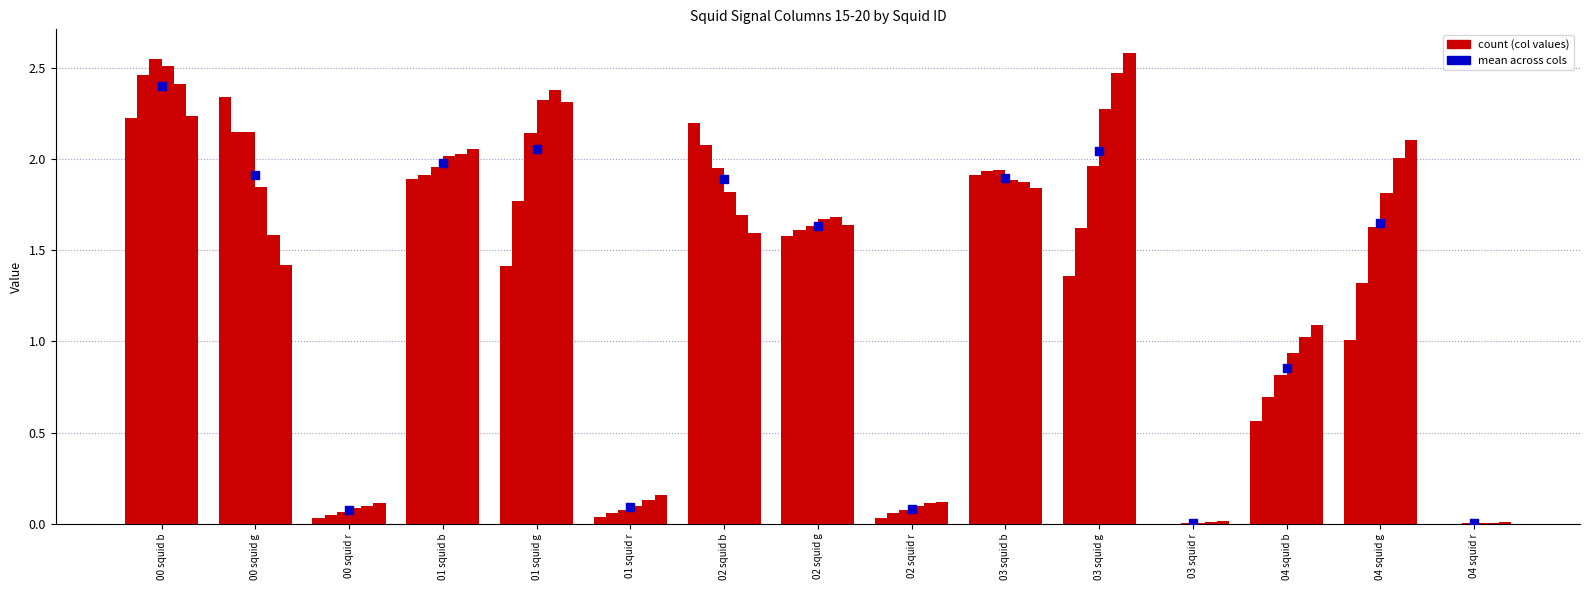

What is the total value across all series at 02 squid g?

9.8